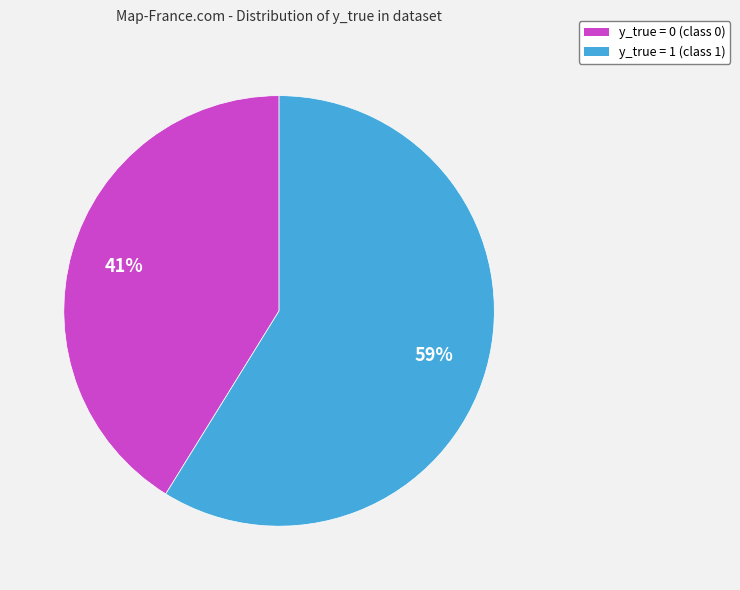

Count the number of slices in the pie.

2